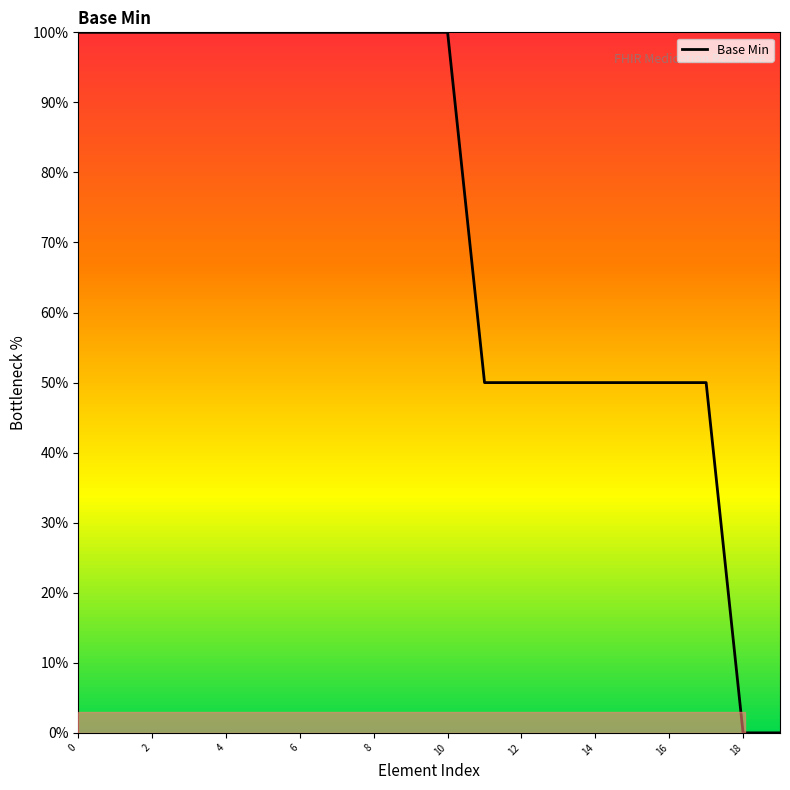

What is the difference between the maximum and minimum values?

100